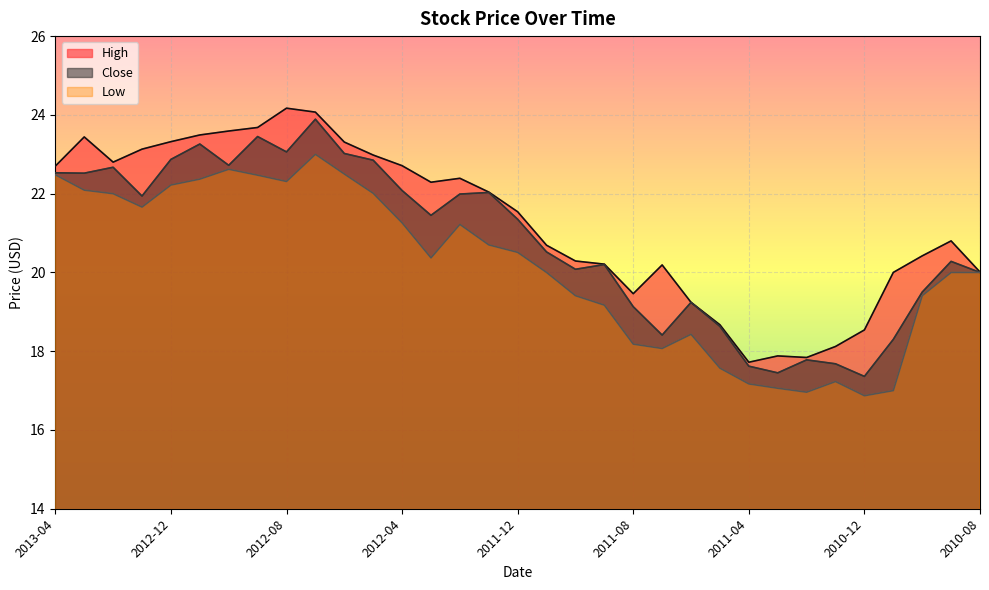

What is the smallest value displayed?

16.9